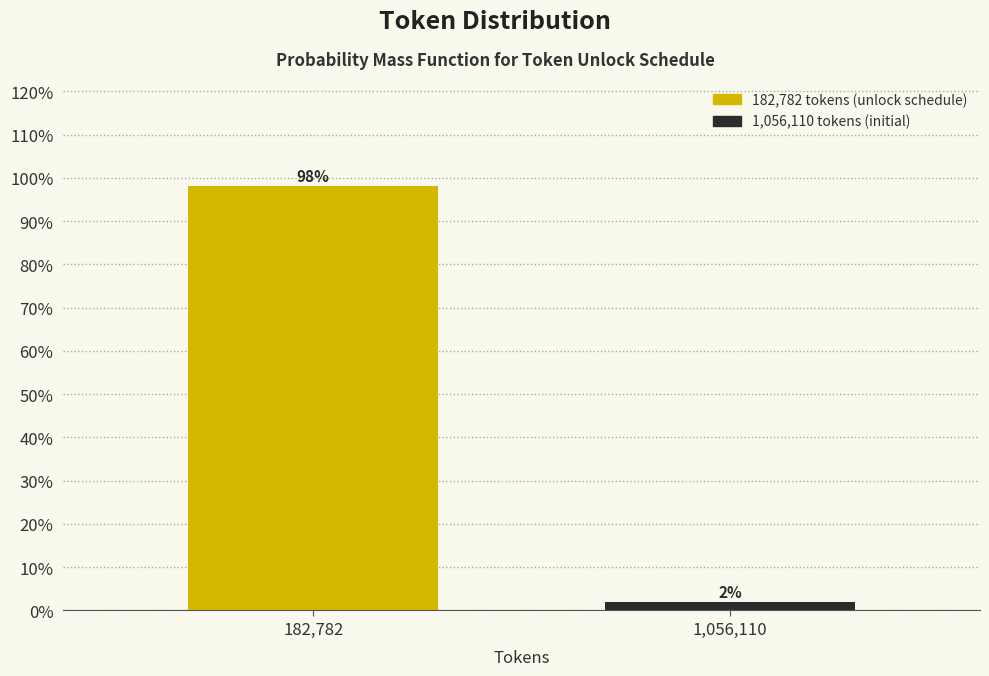

At which category does the chart reach its minimum across all series?

1,056,110